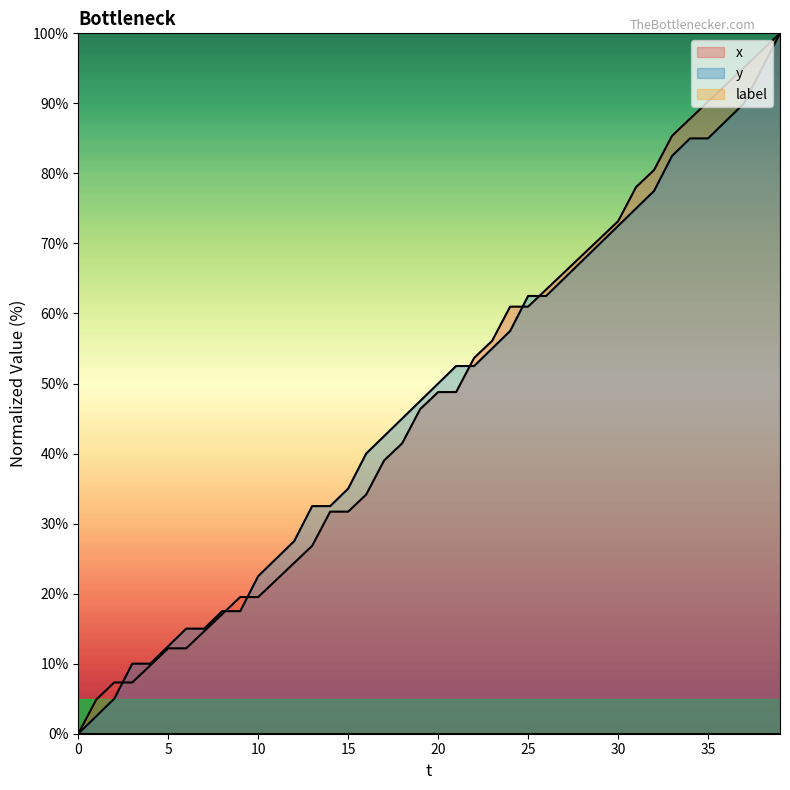

What is the highest value of the y series?

100.0